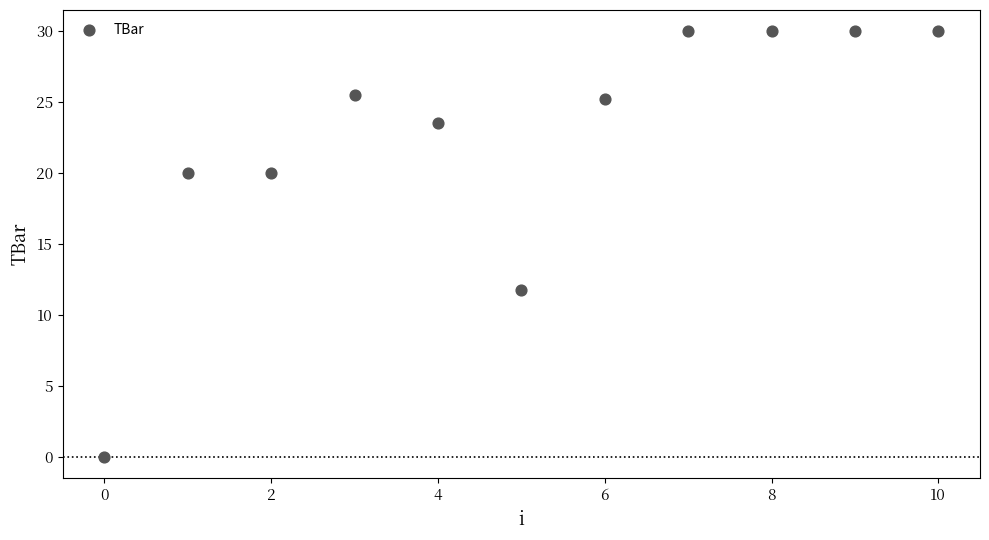

What Y value in the scatter plot is closest to 15?

11.8